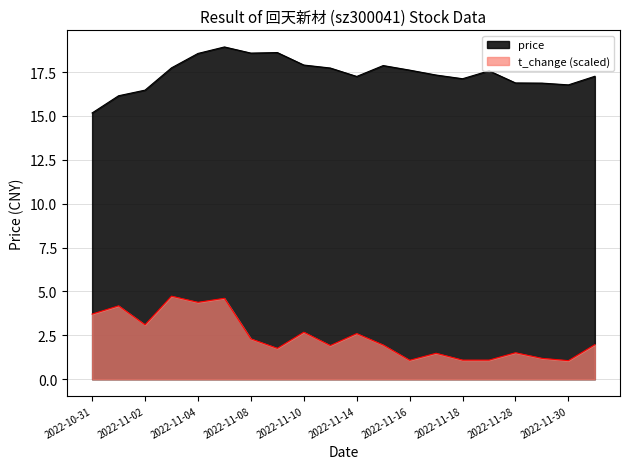

What is the total value across all series at 2022-11-28?

18.4